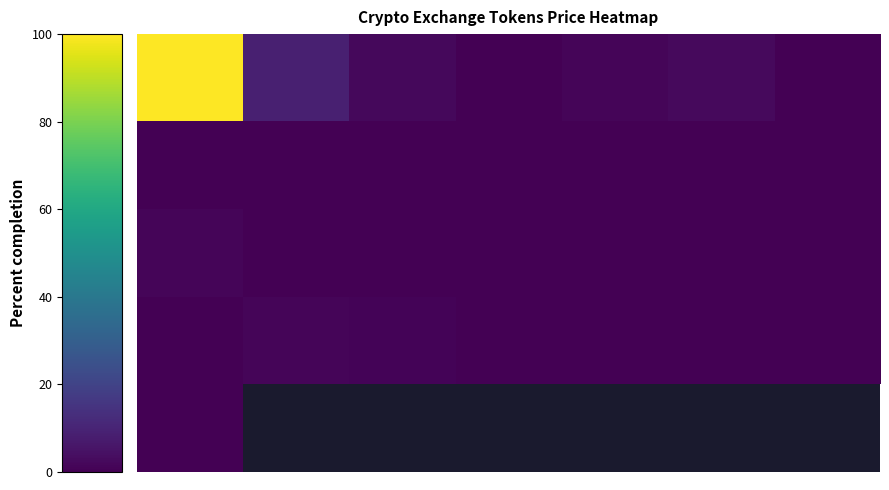

Count the number of data series in this chart.

5